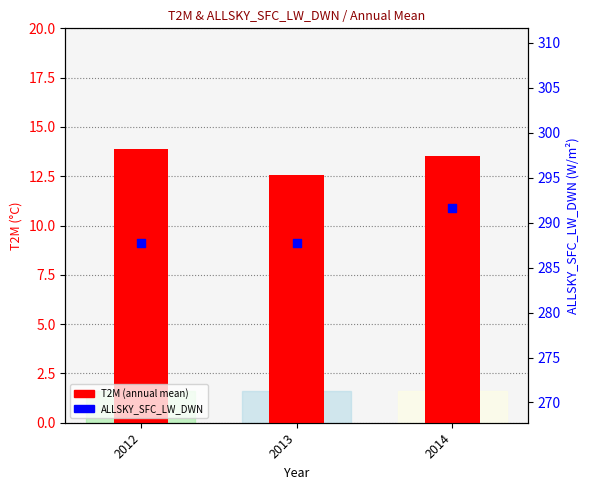

Which series has the largest total across all categories?

ALLSKY_SFC_LW_DWN